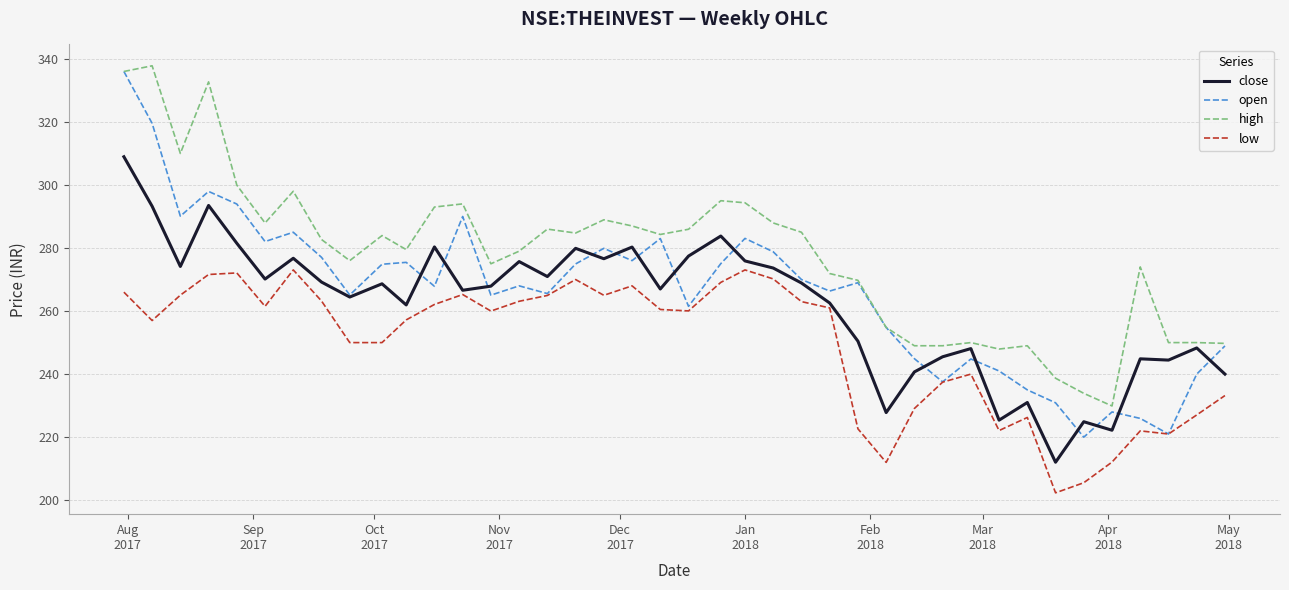

Which series has the widest spread of values?

open